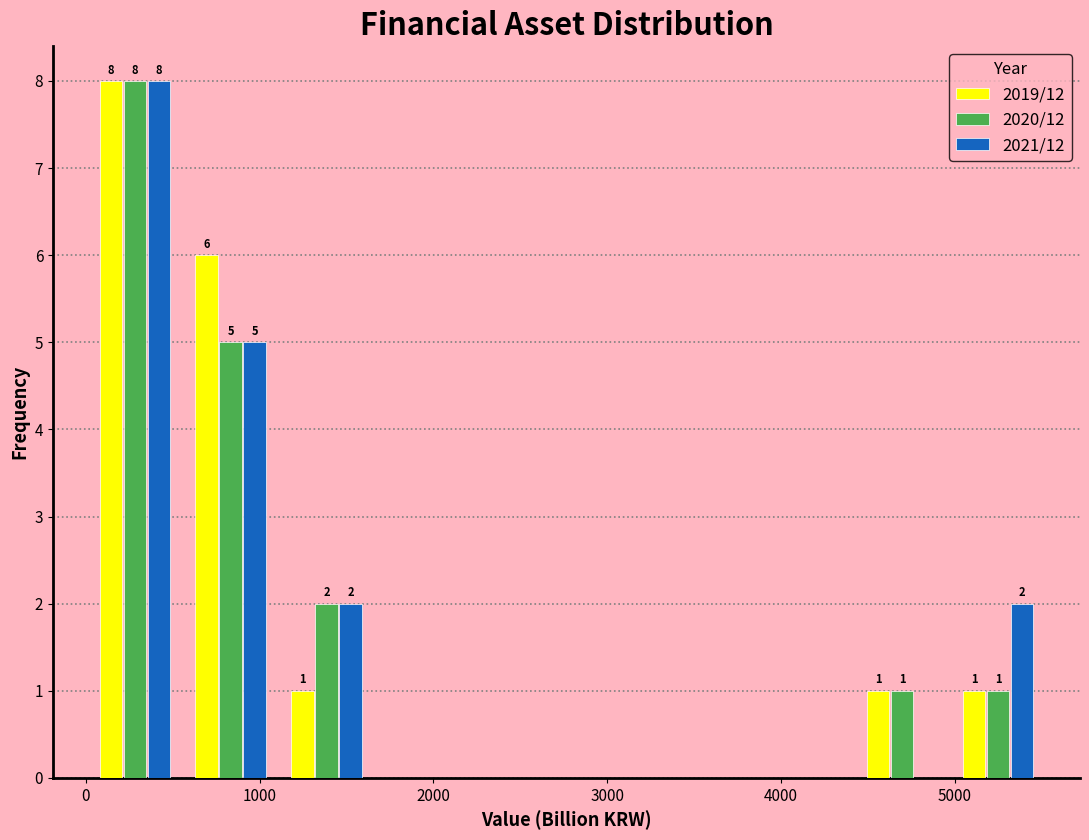

In the 2021/12 series, which range on the x-axis has the tallest bar?

0 to 600